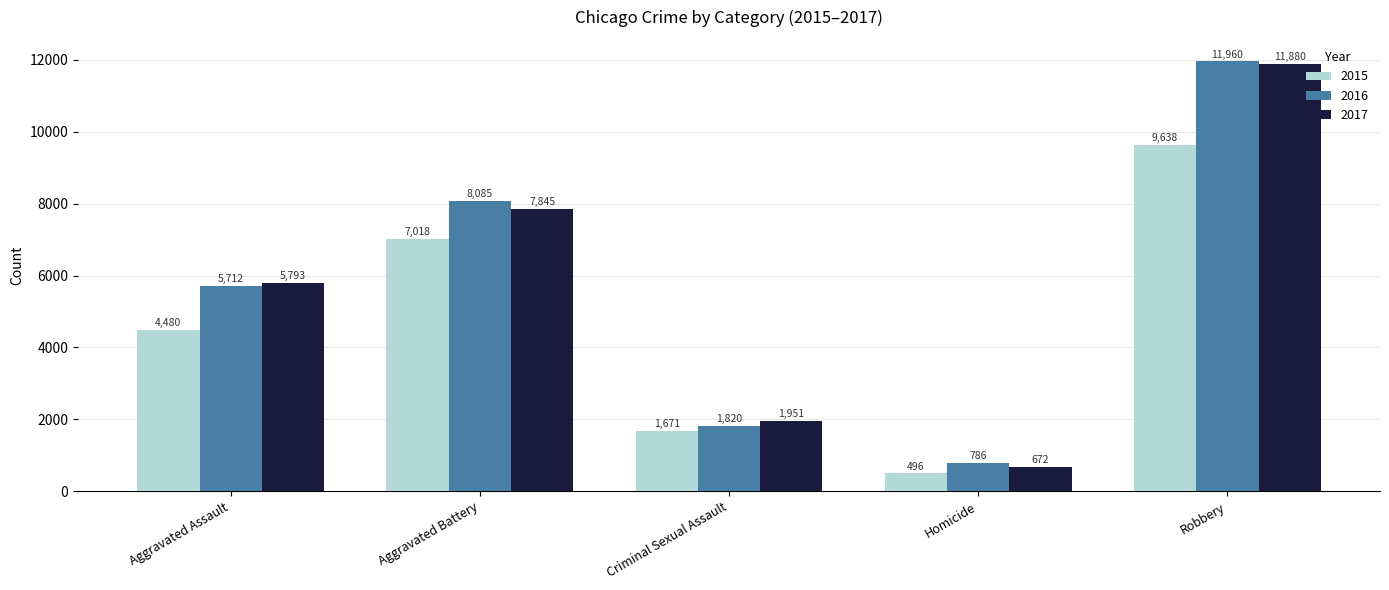

Which label corresponds to the largest value in the chart?

Robbery